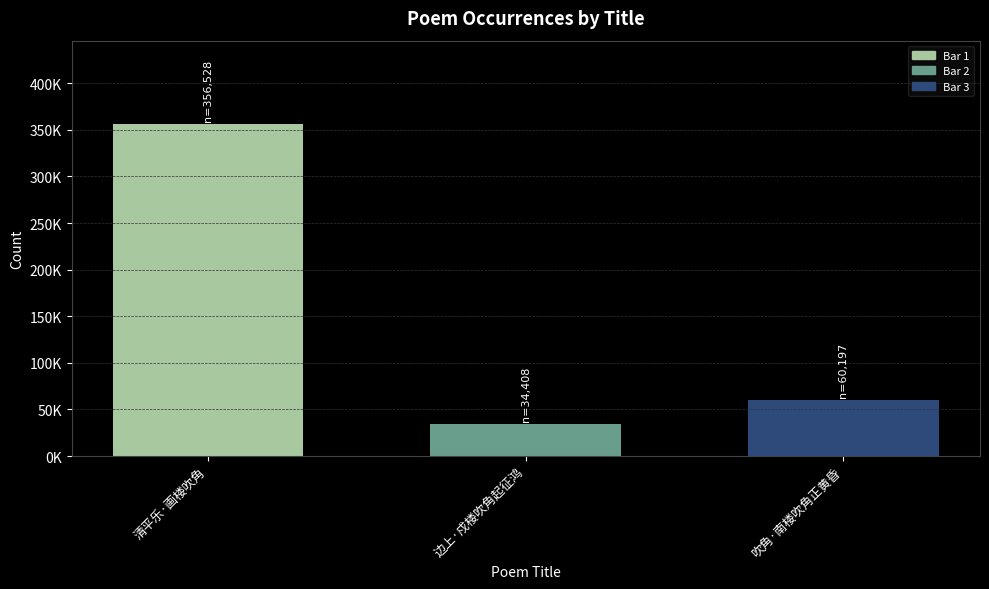

What is the change in value from 清平乐·画楼吹角 to 边上·戍楼吹角起征鸿?

-322120